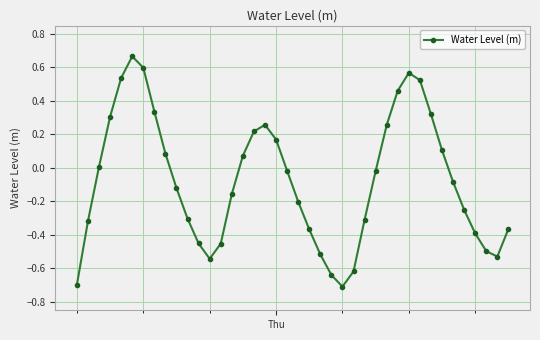

Count the number of categories in the chart.

40